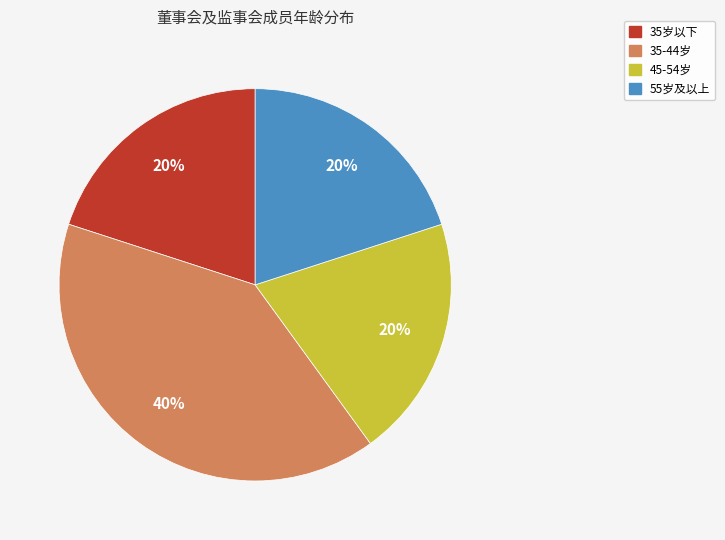

How many slices are in this pie chart?

4